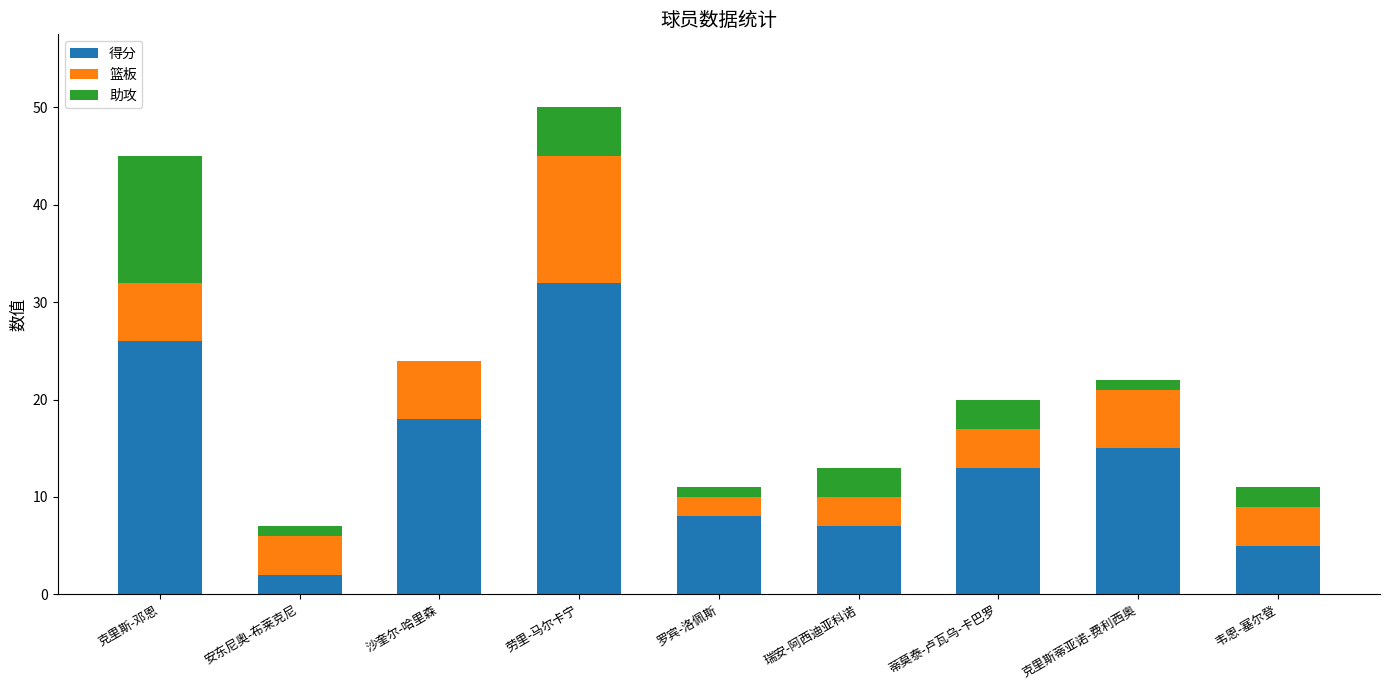

What is the total value across all series at 瑞安-阿西迪亚科诺?

13